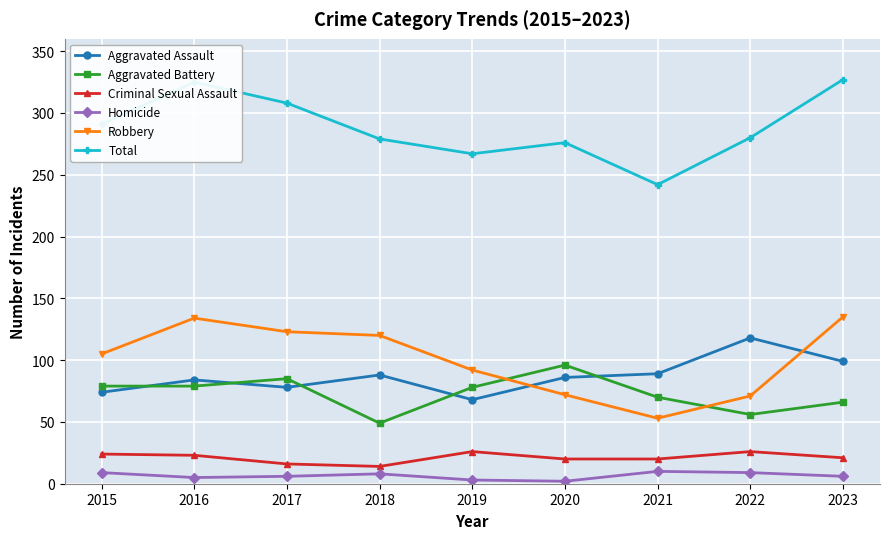

True or false: Criminal Sexual Assault and Aggravated Battery cross at least once.

False